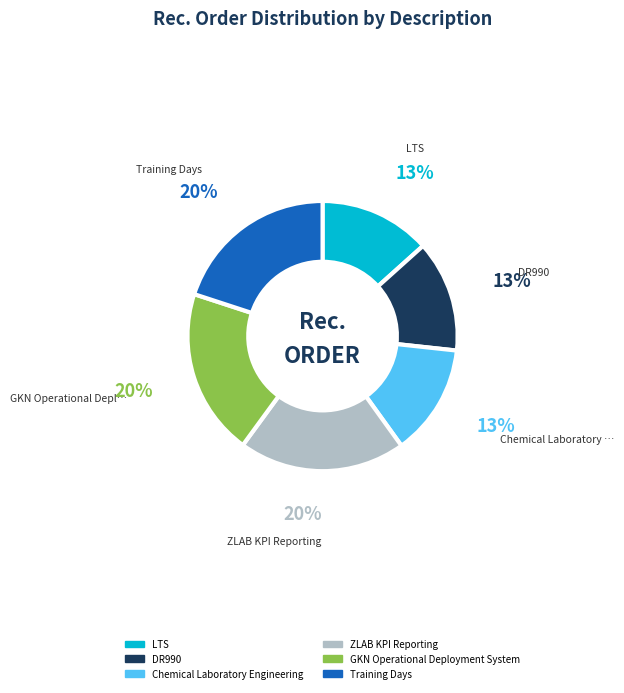

Count the number of slices in the pie.

6